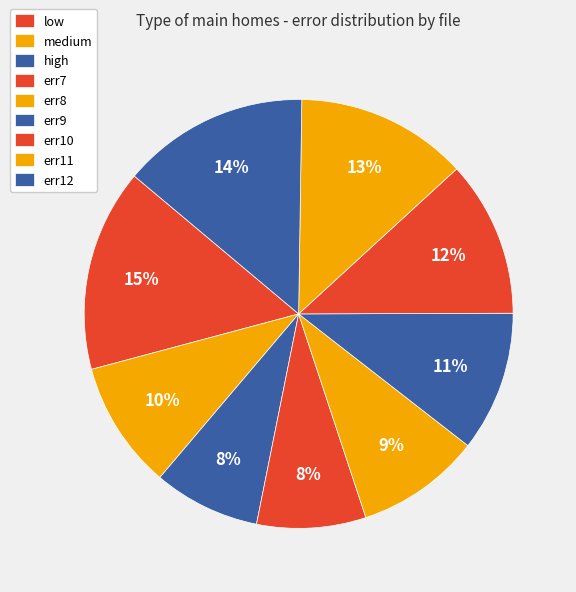

How many slices are in this pie chart?

9